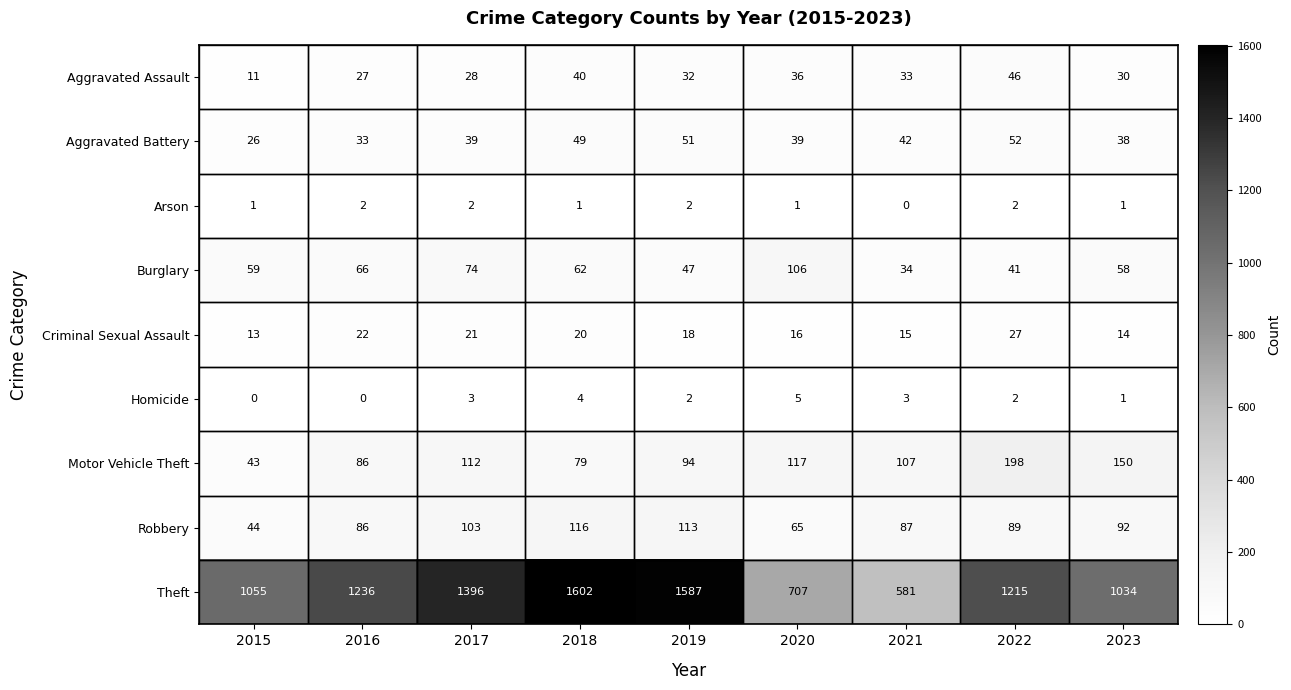

At which label does Motor Vehicle Theft reach its peak?

2022